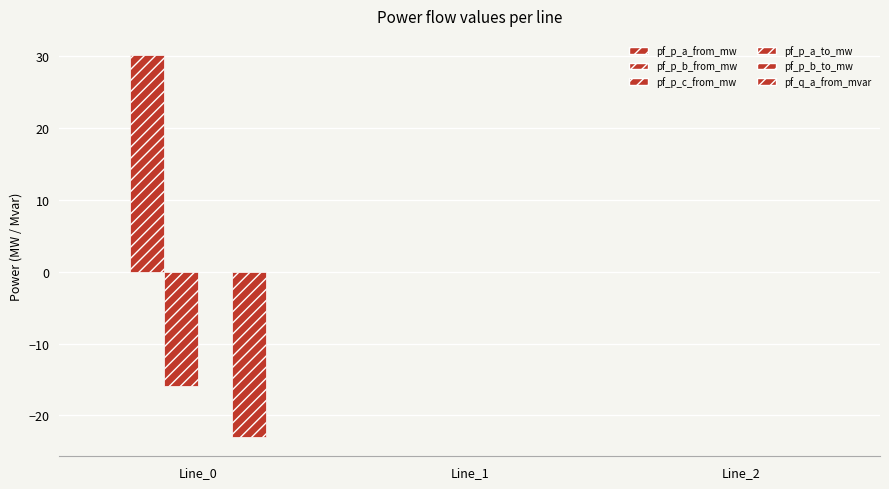

Which series has the widest spread of values?

pf_p_b_from_mw